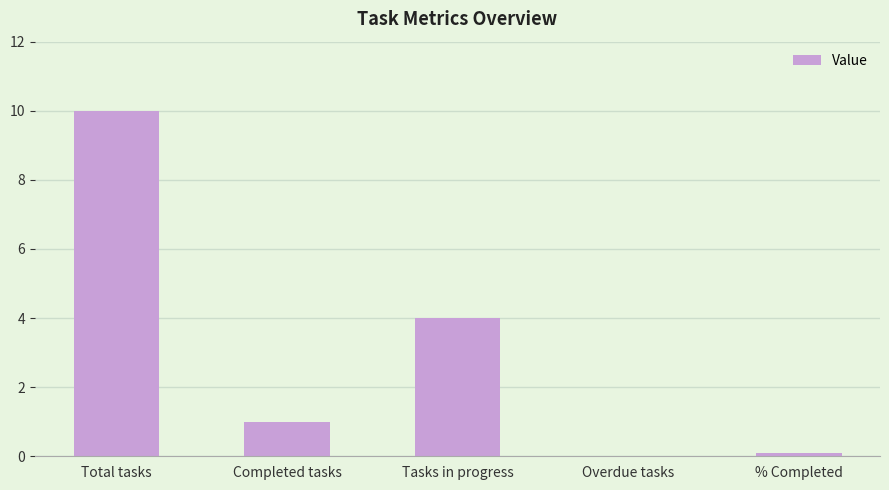

At which label is the value closest to 5?

Tasks in progress